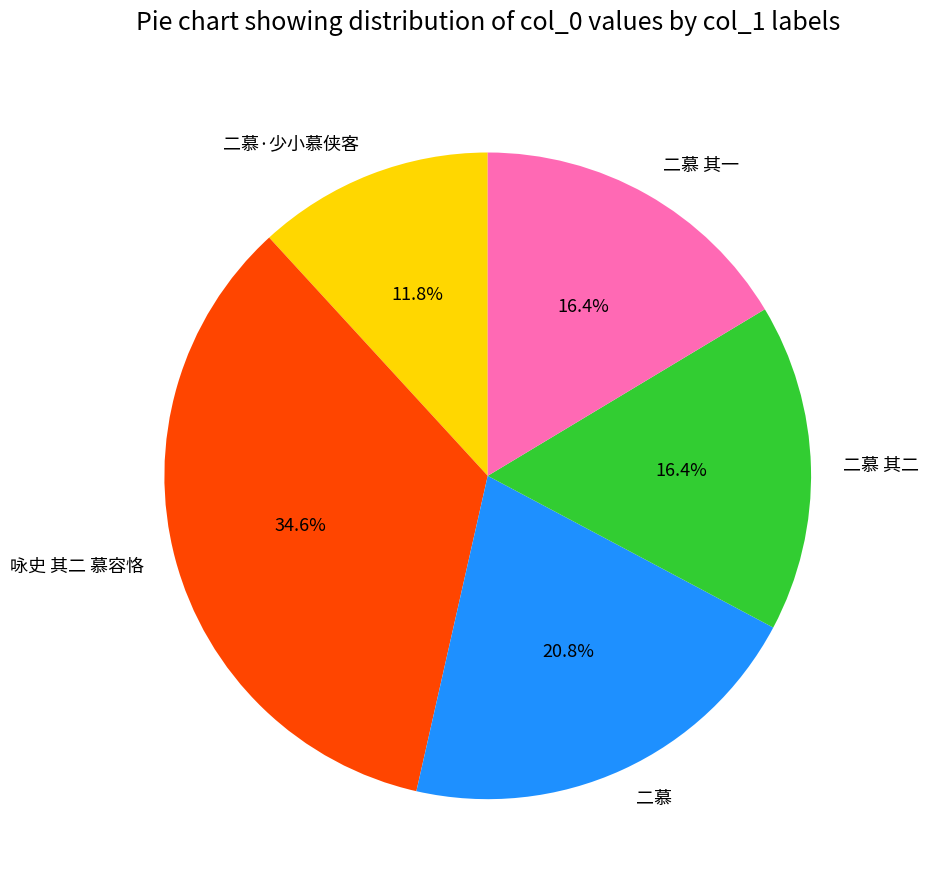

To the nearest percent, what portion does 二慕 represent?

21%